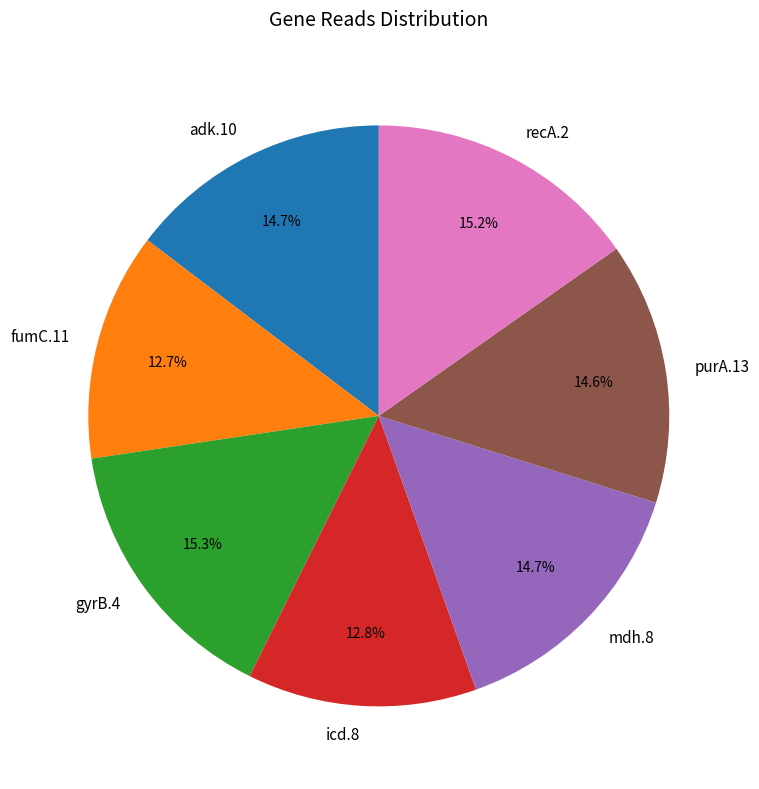

How much of the chart is everything except adk.10?

85.3%